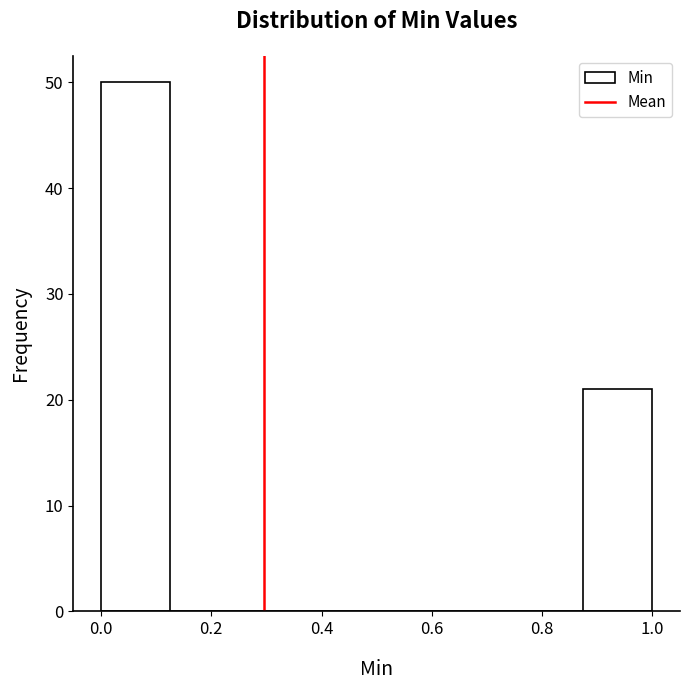

Reading left to right, transcribe this chart: for each bar, give the range it covers on the x-axis and its height. Neither the bar edges nor the heights are printed on the chart, so give them approximately, as read against the axes.

0.000 to 0.125: 50
0.125 to 0.250: 0
0.250 to 0.375: 0
0.375 to 0.500: 0
0.500 to 0.625: 0
0.625 to 0.750: 0
0.750 to 0.875: 0
0.875 to 1.000: 21